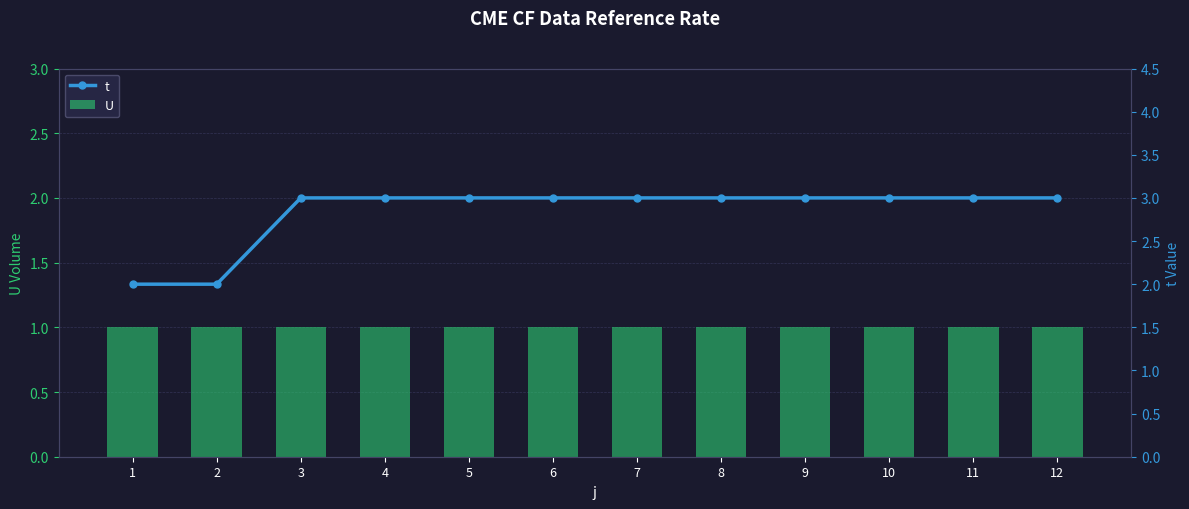

True or false: t has a value of 4 at 9.

False